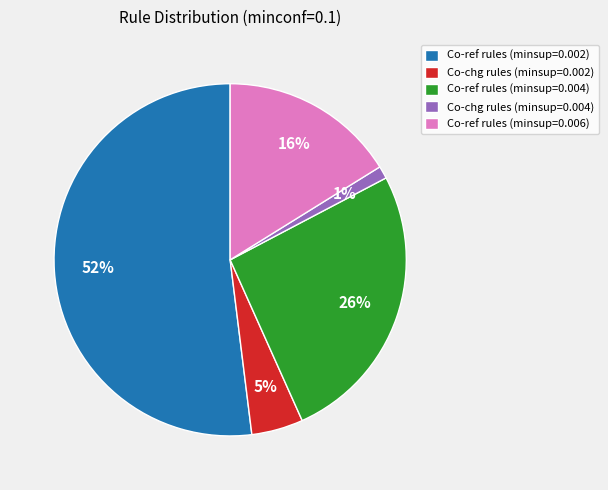

Which slice is the smallest?

Co-chg rules (minsup=0.004)